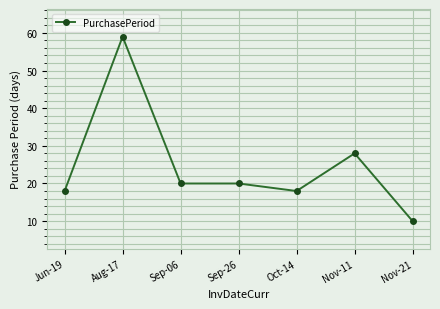

Reading left to right, extract all data points from this chart.

Jun-19=18	Aug-17=59	Sep-06=20	Sep-26=20	Oct-14=18	Nov-11=28	Nov-21=10